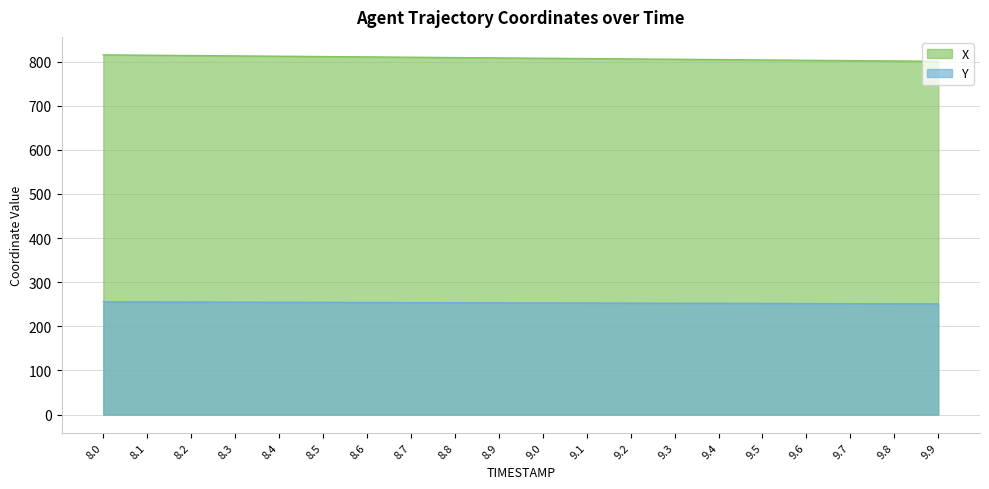

Read the X value at 9.6.

802.9